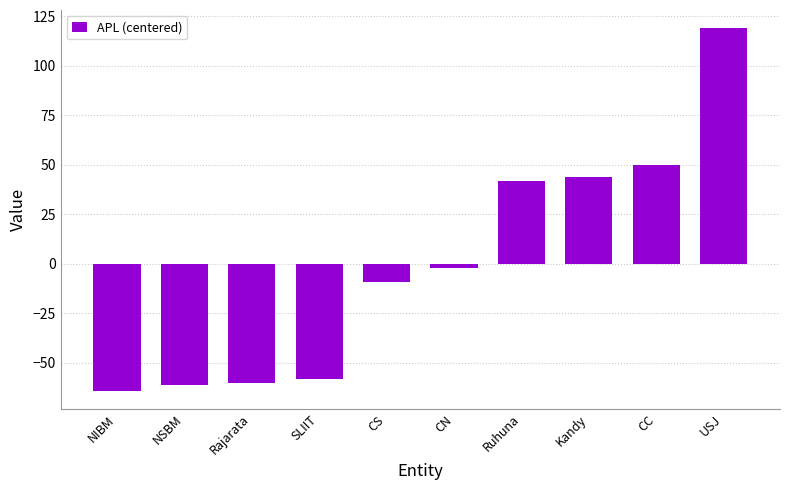

Reading left to right, transcribe all the data shown in this chart.

-64.1	-61.1	-60.1	-58.1	-9.1	-2.1	41.9	43.9	49.9	118.9